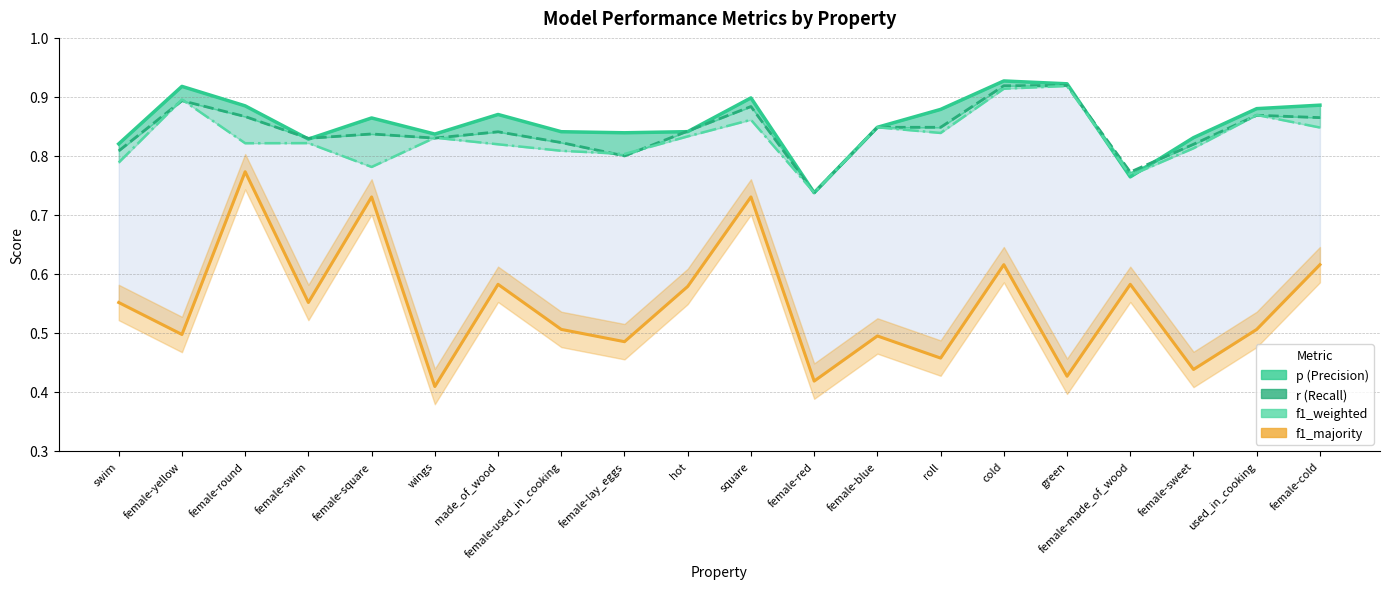

At female-used_in_cooking, list the series in order from smallest to largest.

f1_majority, f1_weighted, r, p